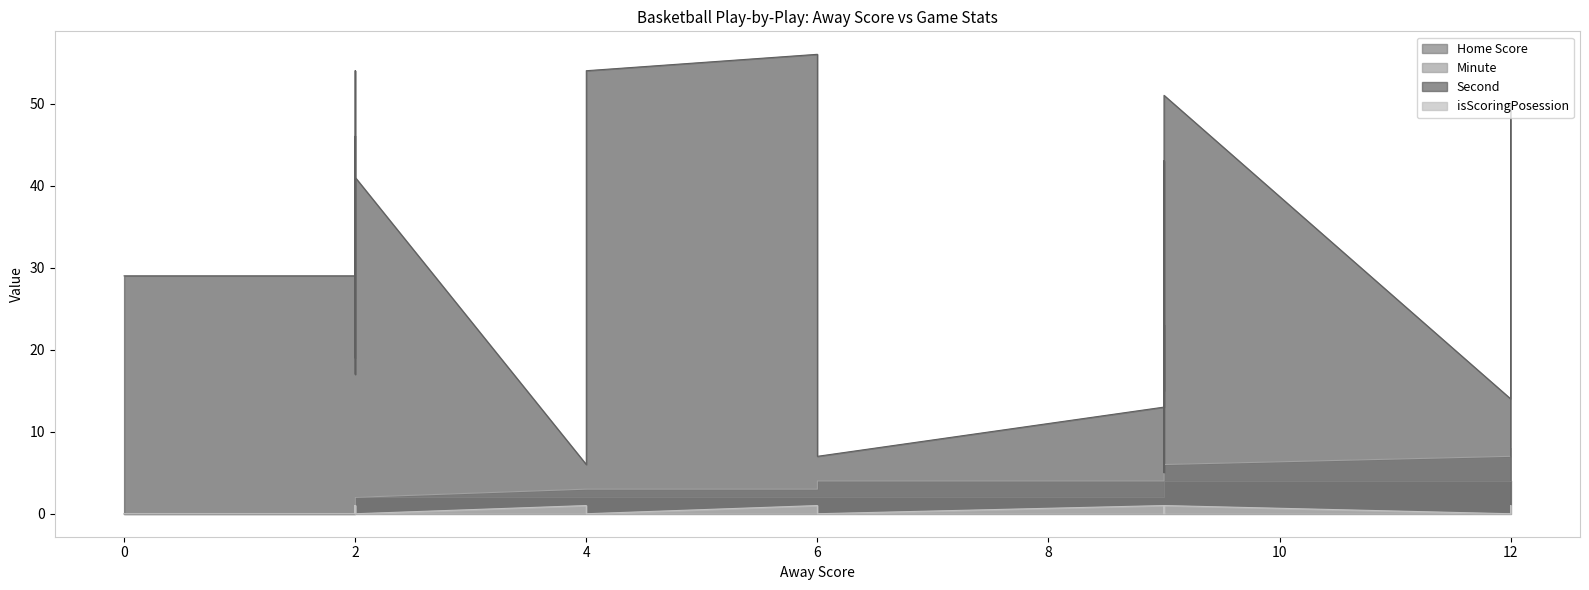

Reading left to right, transcribe all the data shown in this chart.

Home Score: 0	0	0	0	0	0	0	1	2	2	2	2	2	2	2	2	2	2	2	2	2	2	2	2	2	2	2	2	2	2	2	2	2	2	2	4	4	4	4	4
Minute: 0	0	0	0	0	1	1	1	1	2	2	2	3	3	3	3	3	3	4	4	4	4	4	4	4	5	5	5	5	6	6	6	6	6	6	6	7	7	7	8
Second: 29	29	35	35	54	19	46	46	46	17	17	41	6	26	26	54	54	56	7	7	13	37	37	43	43	5	5	23	23	15	15	15	22	22	46	51	14	19	50	7
isScoringPosession: 0	0	0	0	0	1	0	1	1	0	0	0	1	0	0	0	0	1	0	0	1	0	0	0	0	0	0	0	0	0	0	0	0	0	0	1	0	1	0	0